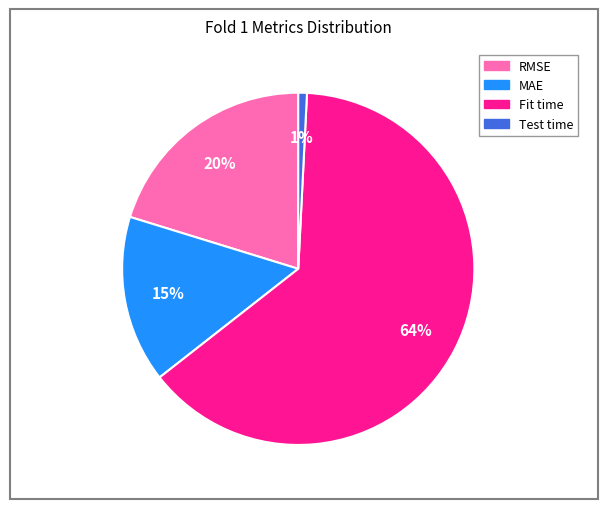

Between RMSE and Fit time, which is larger?

Fit time